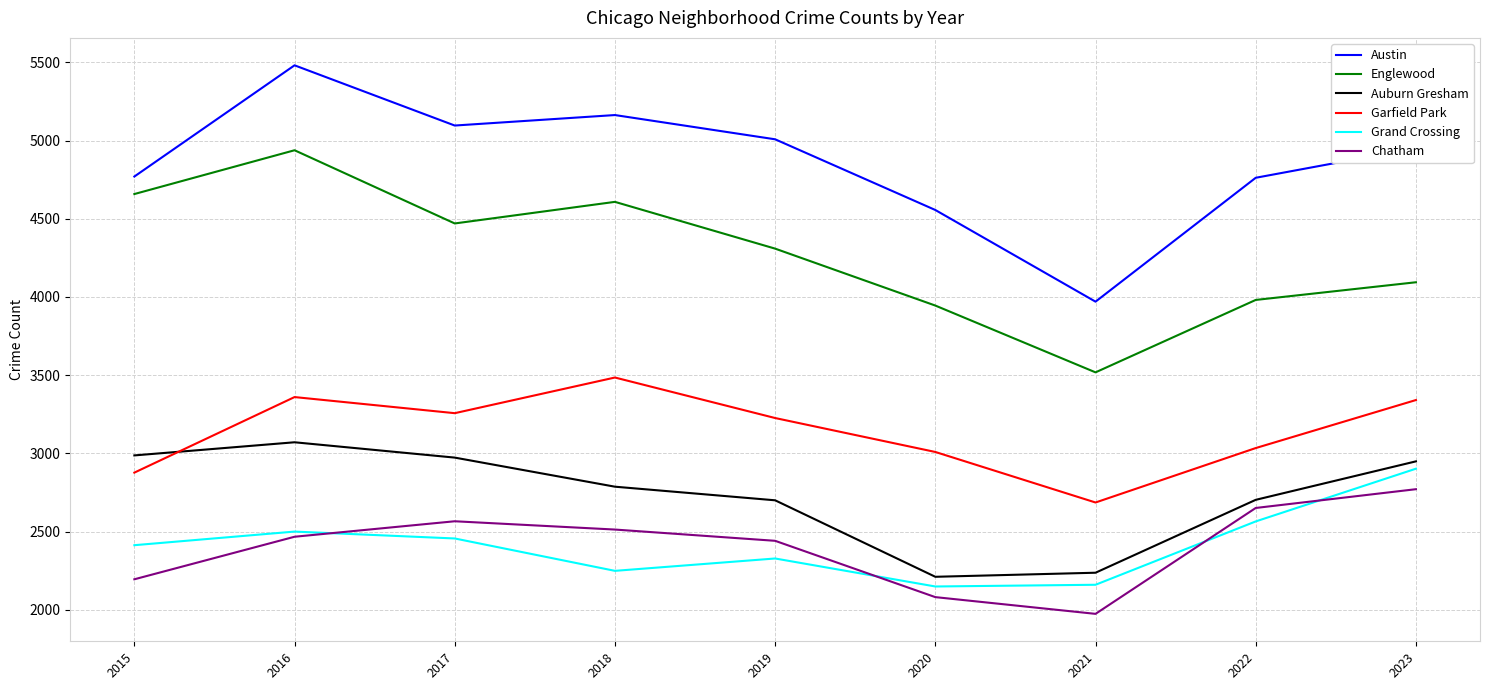

Where do Garfield Park and Auburn Gresham first cross each other?

2015 and 2016